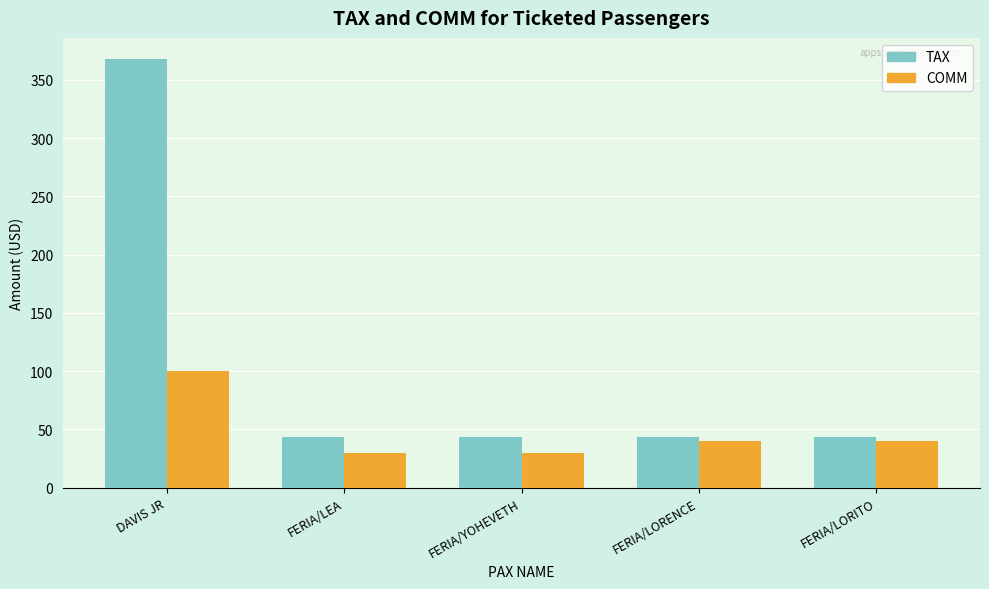

At which category is the sum across all series the highest?

DAVIS JR